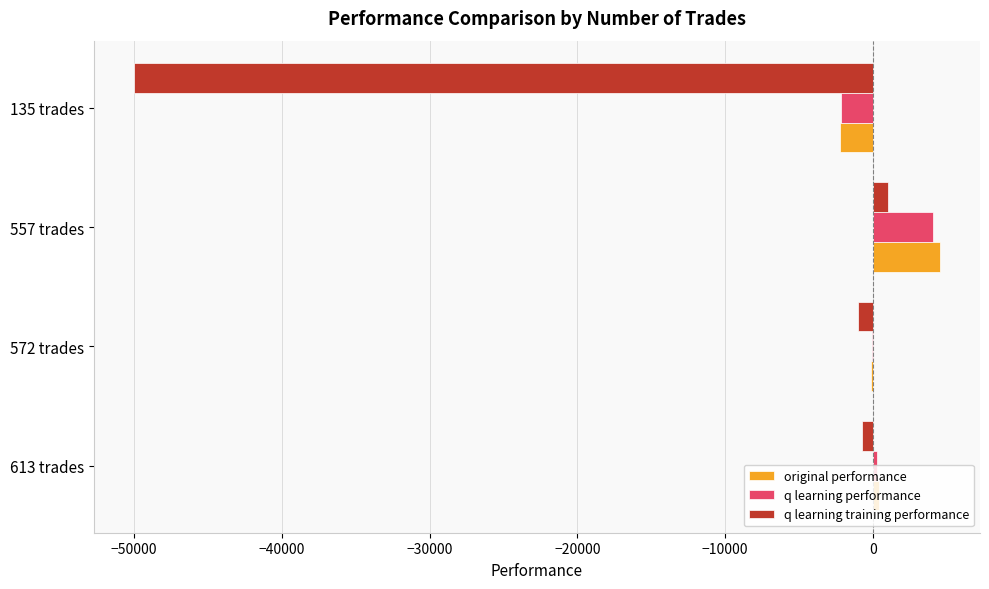

How many values in q learning training performance are above zero?

1